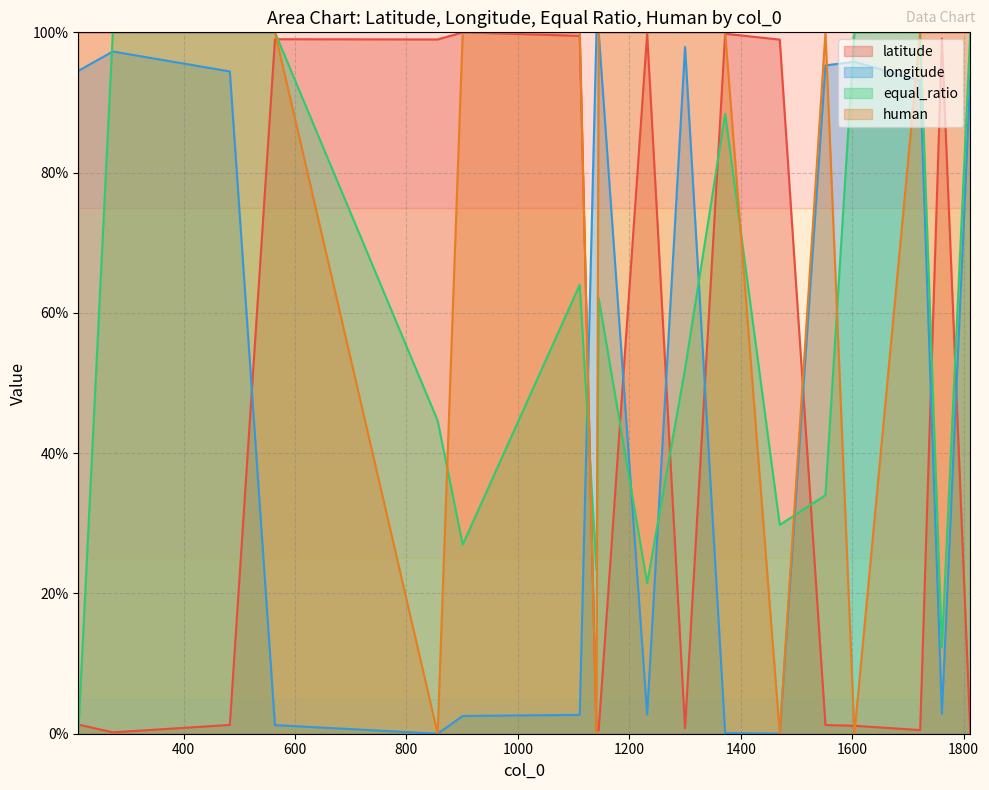

What is the approximate value of equal_ratio at 1812?

100.0